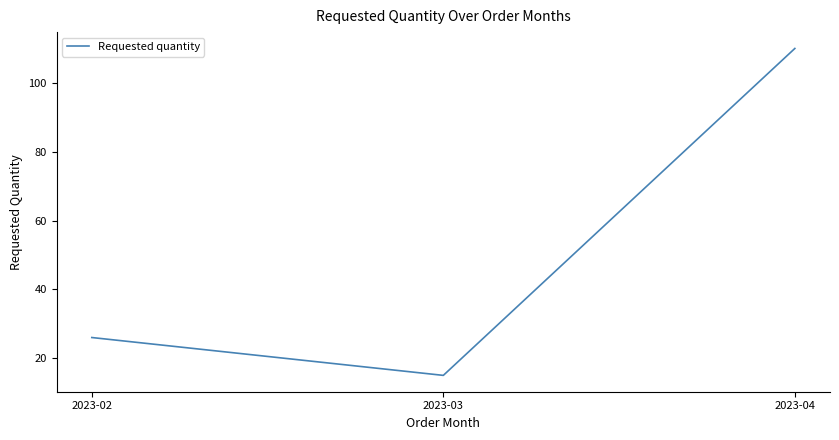

What is the ratio of the value at 2023-04 to the value at 2023-02?

4.2